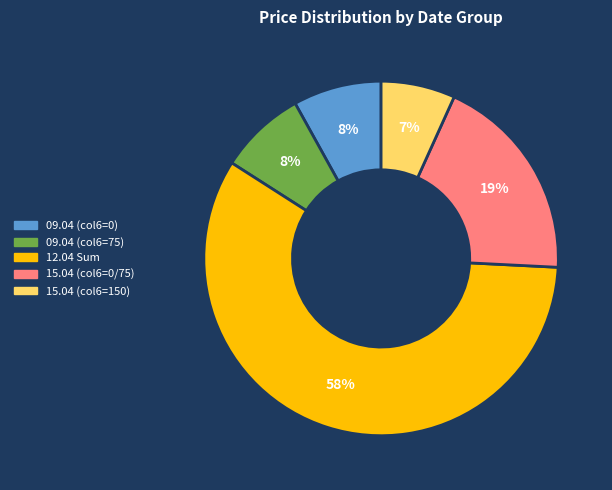

Does any single category account for the majority?

Yes